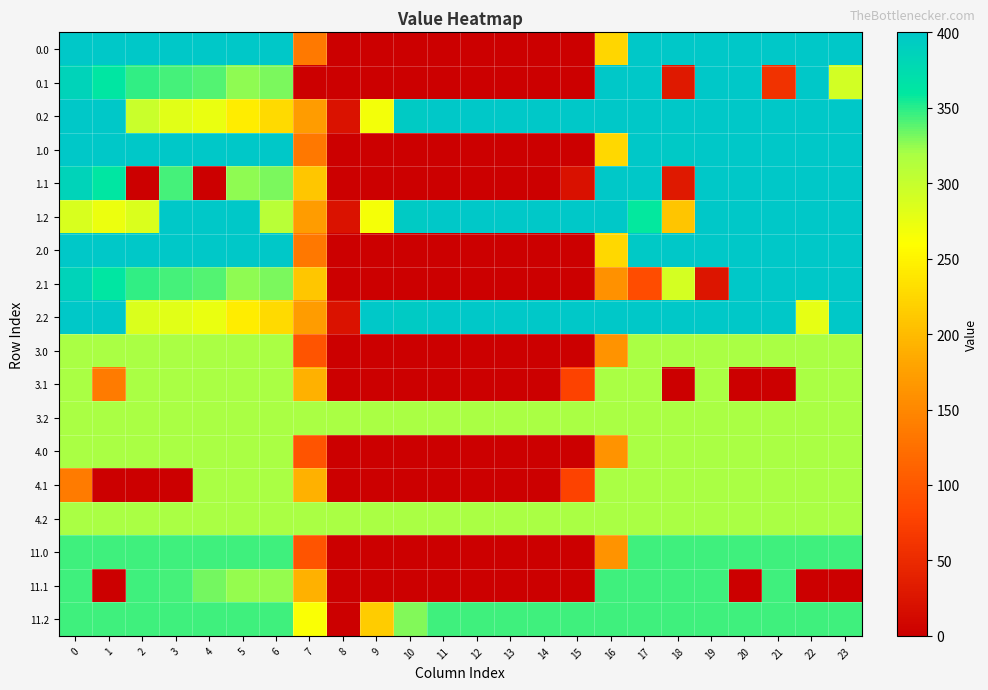

Count the number of data series in this chart.

18